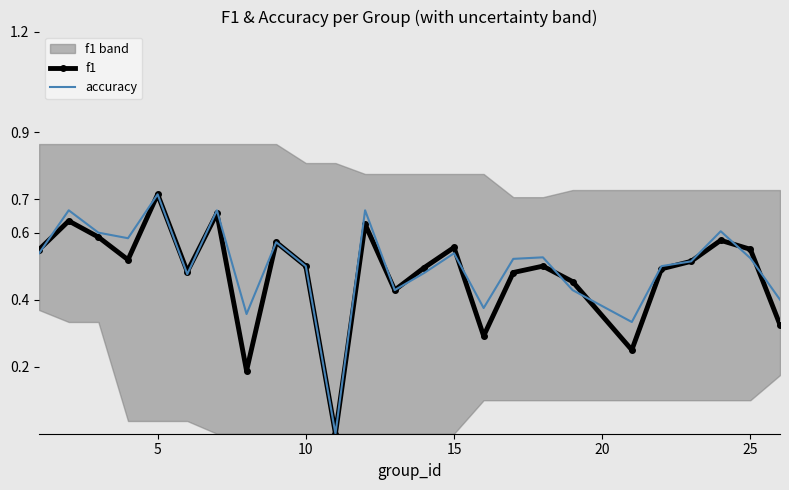

True or false: accuracy has a value of 0.8 at 0.

False